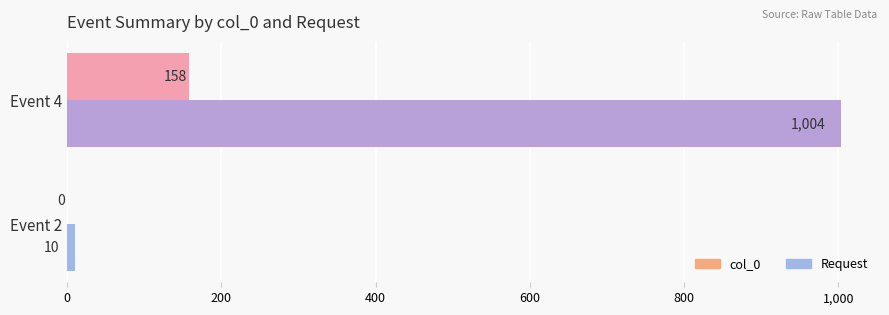

At which category is the sum across all series the highest?

Event 4